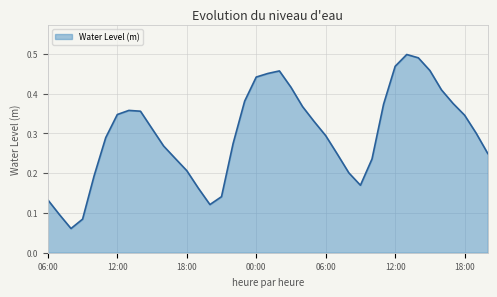

Does the chart display data point markers on the line(s)?

No